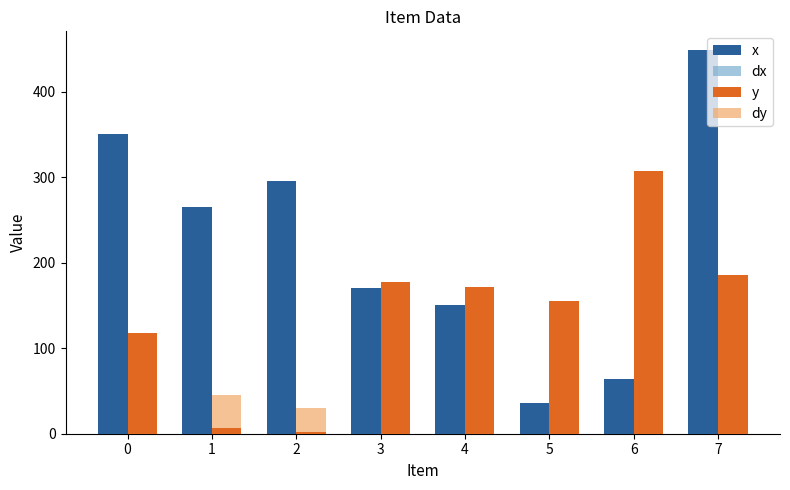

How many bars are there in each group?

4